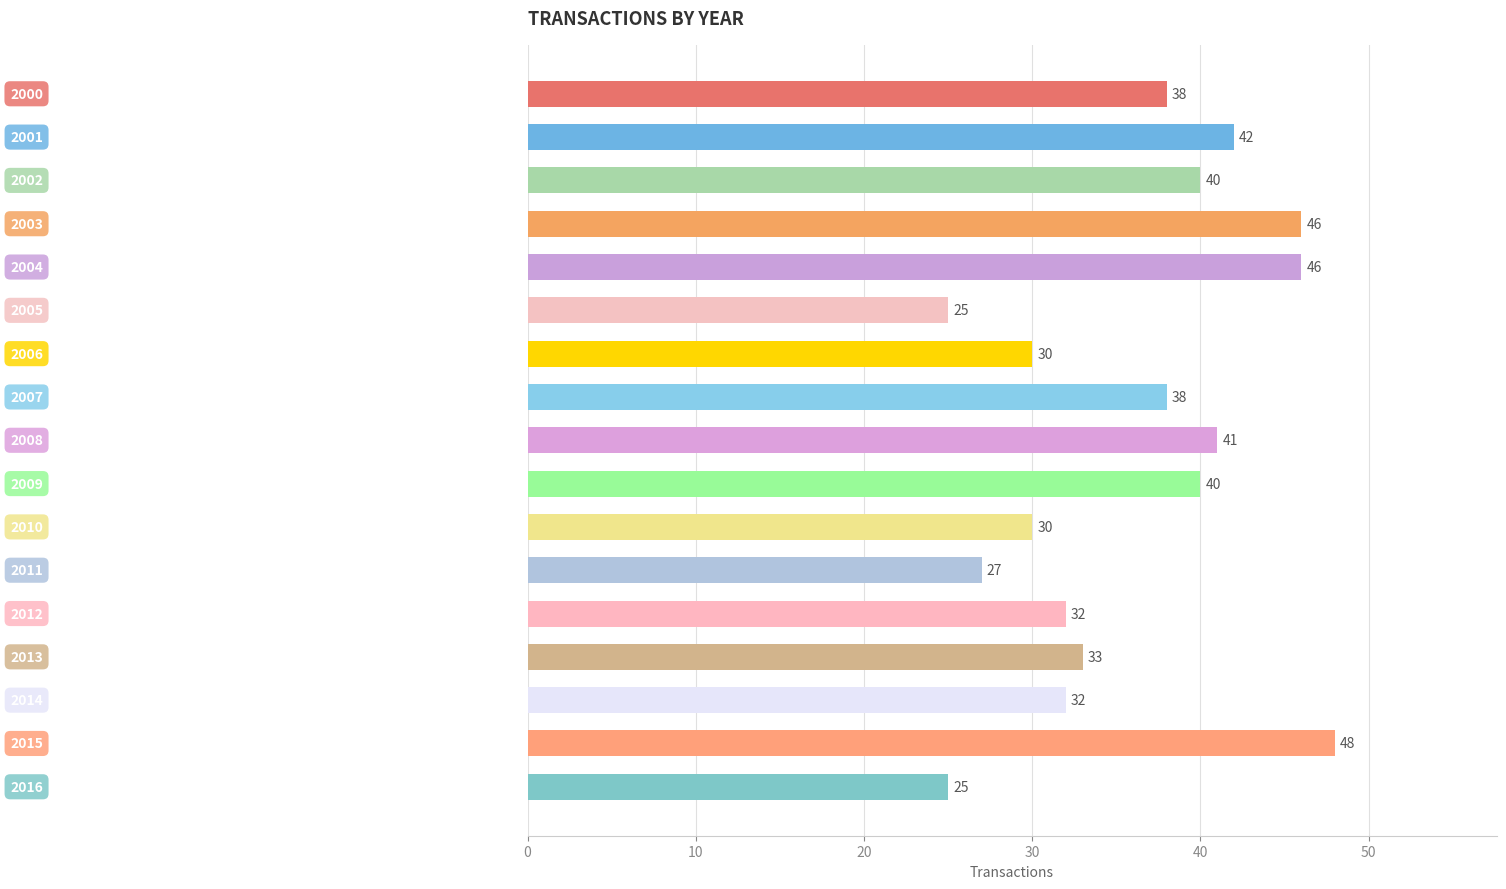

What is the minimum value shown in the chart?

25